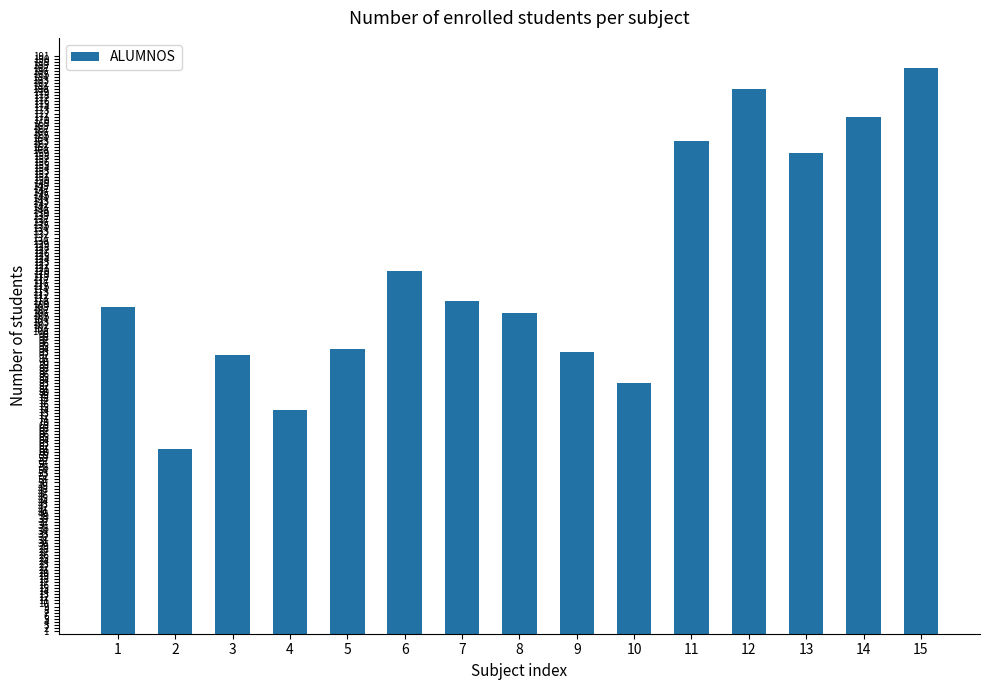

Reading left to right, transcribe all the data shown in this chart.

1=108	2=61	3=92	4=74	5=94	6=120	7=110	8=106	9=93	10=83	11=163	12=180	13=159	14=171	15=187